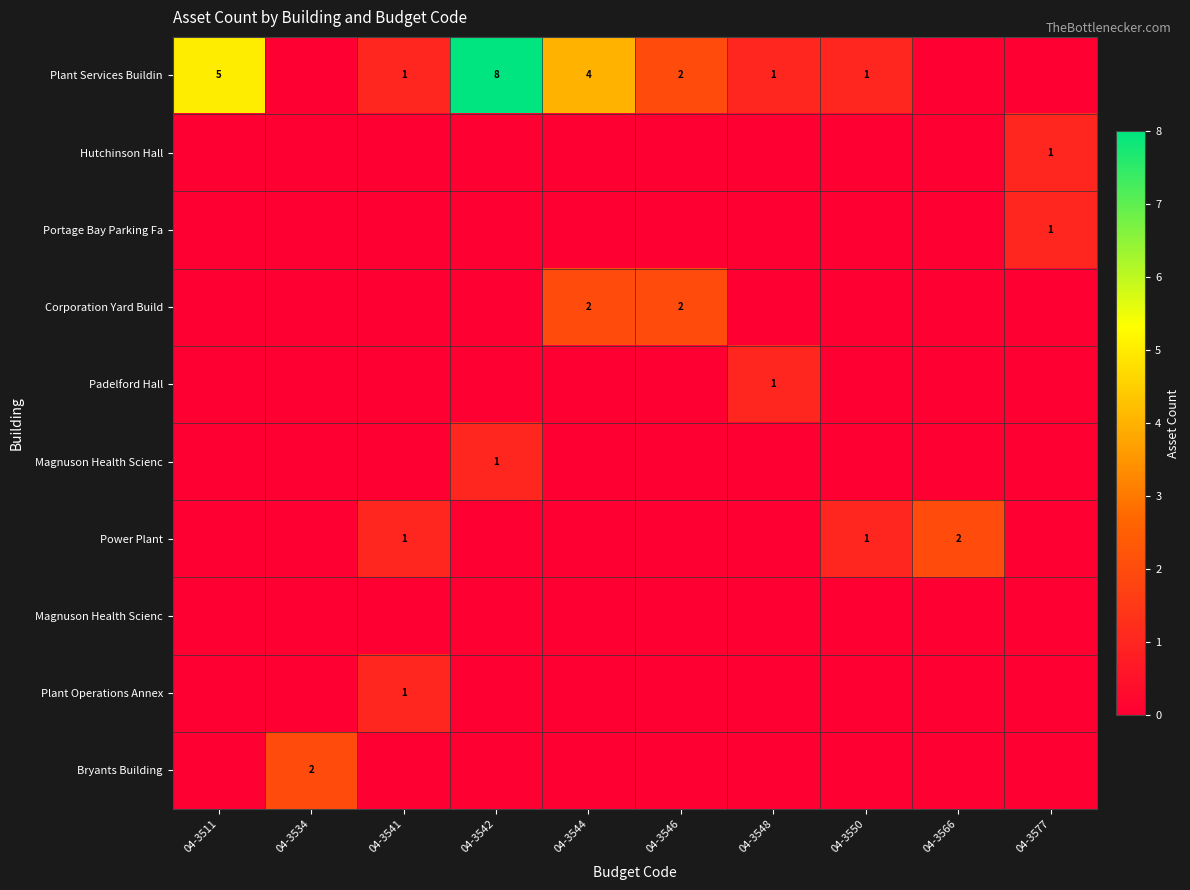

Which has a higher value, 04-3548 or 04-3577?

04-3548